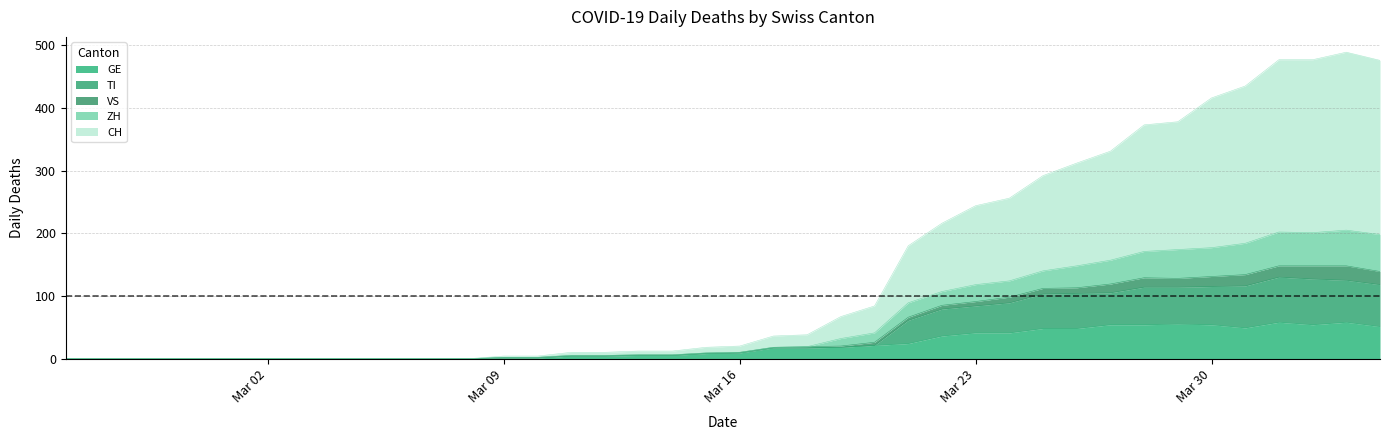

What is the average value of the CH series?

142